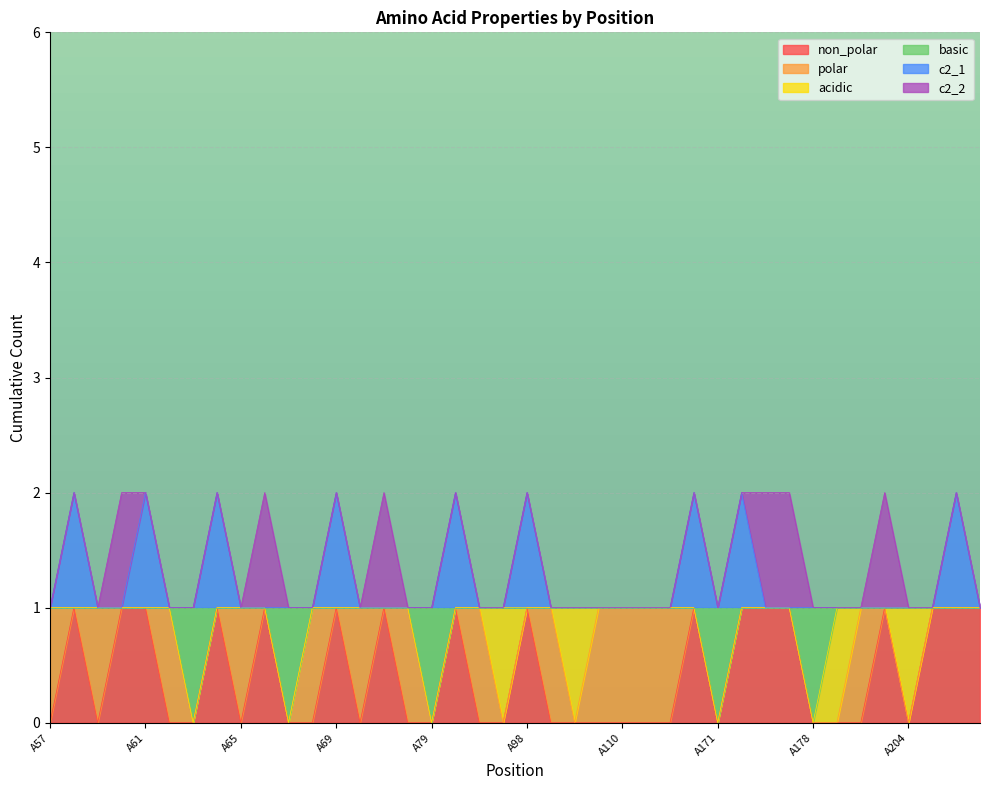

At which category does the chart reach its peak across all series?

A58